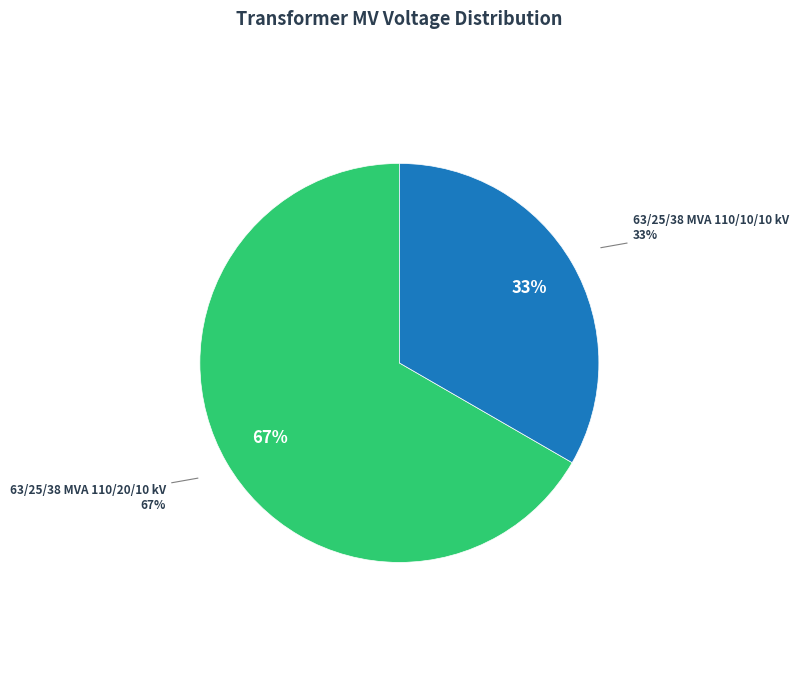

What is the majority slice?

63/25/38 MVA 110/20/10 kV